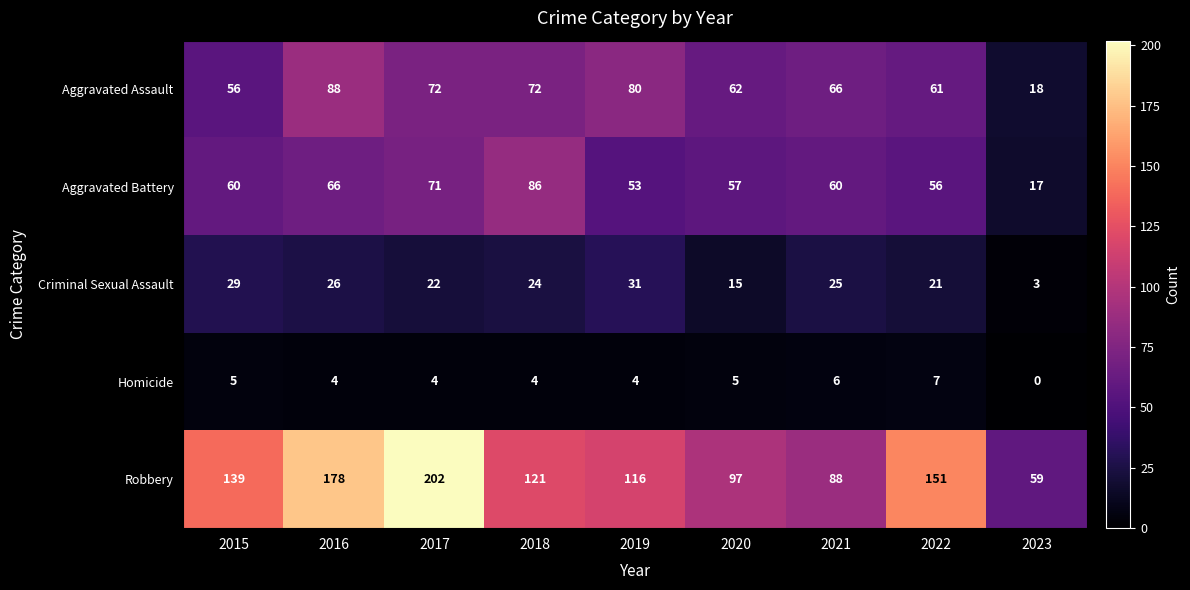

Which series has the largest total across all categories?

Robbery